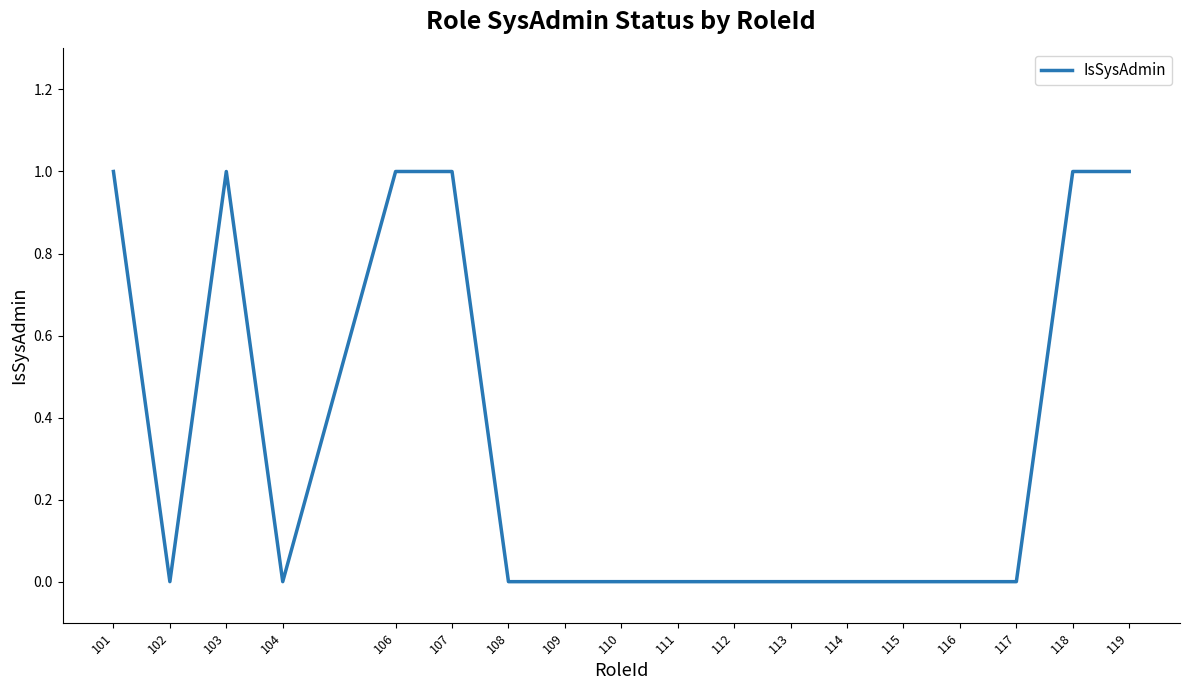

True or false: the data shows 0 at 114.

True